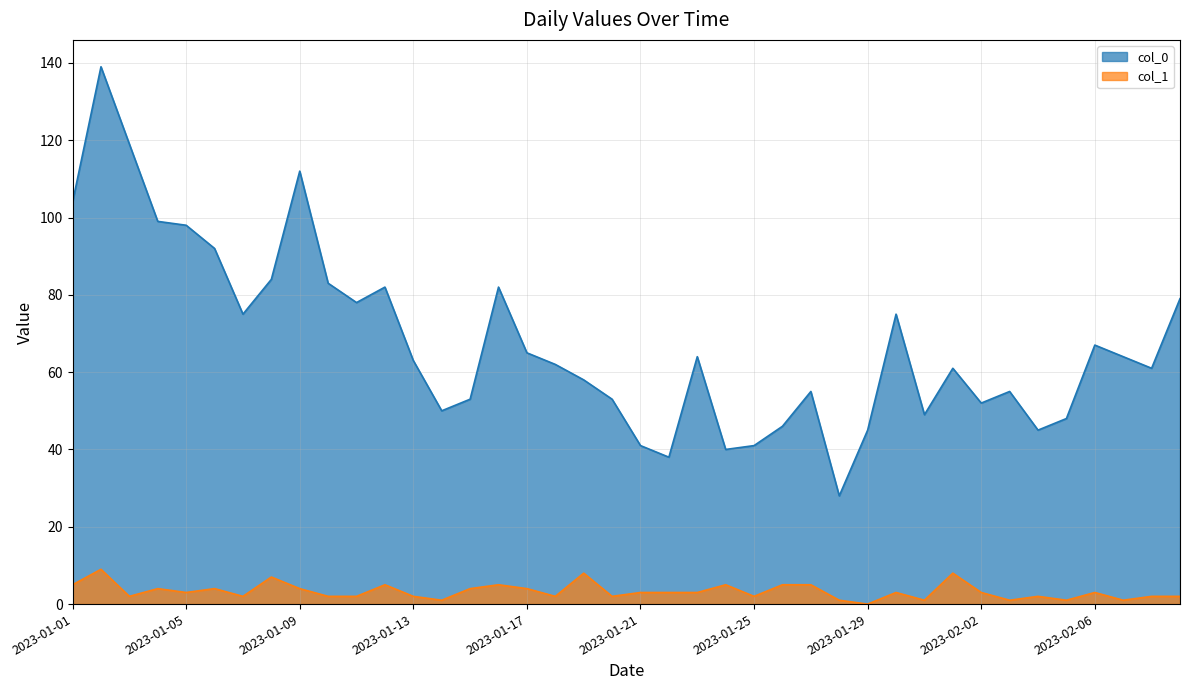

True or false: col_1 has a value of 2 at 2023-01-18.

True